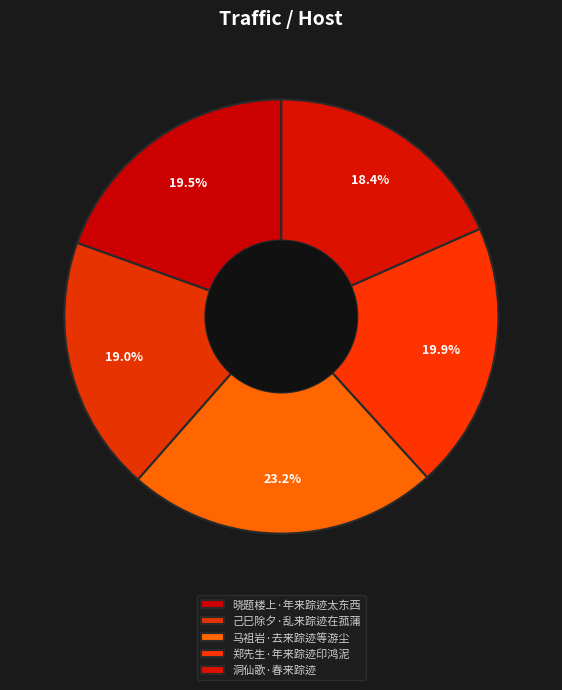

Is it true that 己巳除夕·乱来踪迹在菰蒲 is 14% of the pie?

False